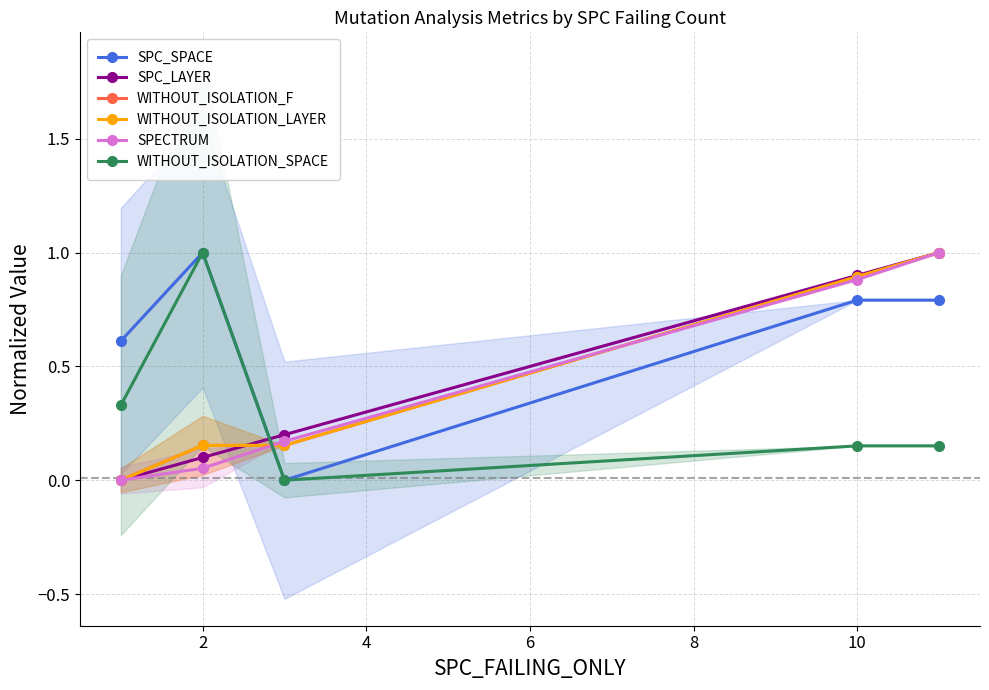

Which series has the largest total across all categories?

SPC_SPACE